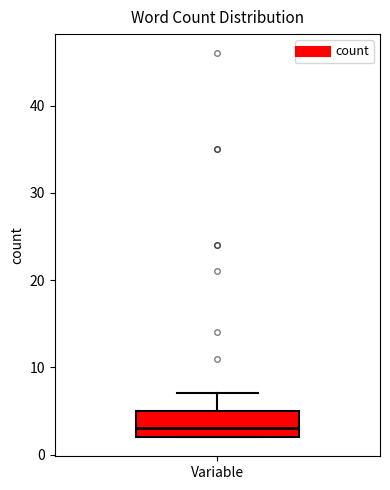

Transcribe this box plot: give where the median line is, the range the box spans, and where the two whiskers end, as read against the y-axis. The values are not printed on the chart, so give them approximately, as read against the axis.

median 3, box 2 to 5, whiskers 2 to 7